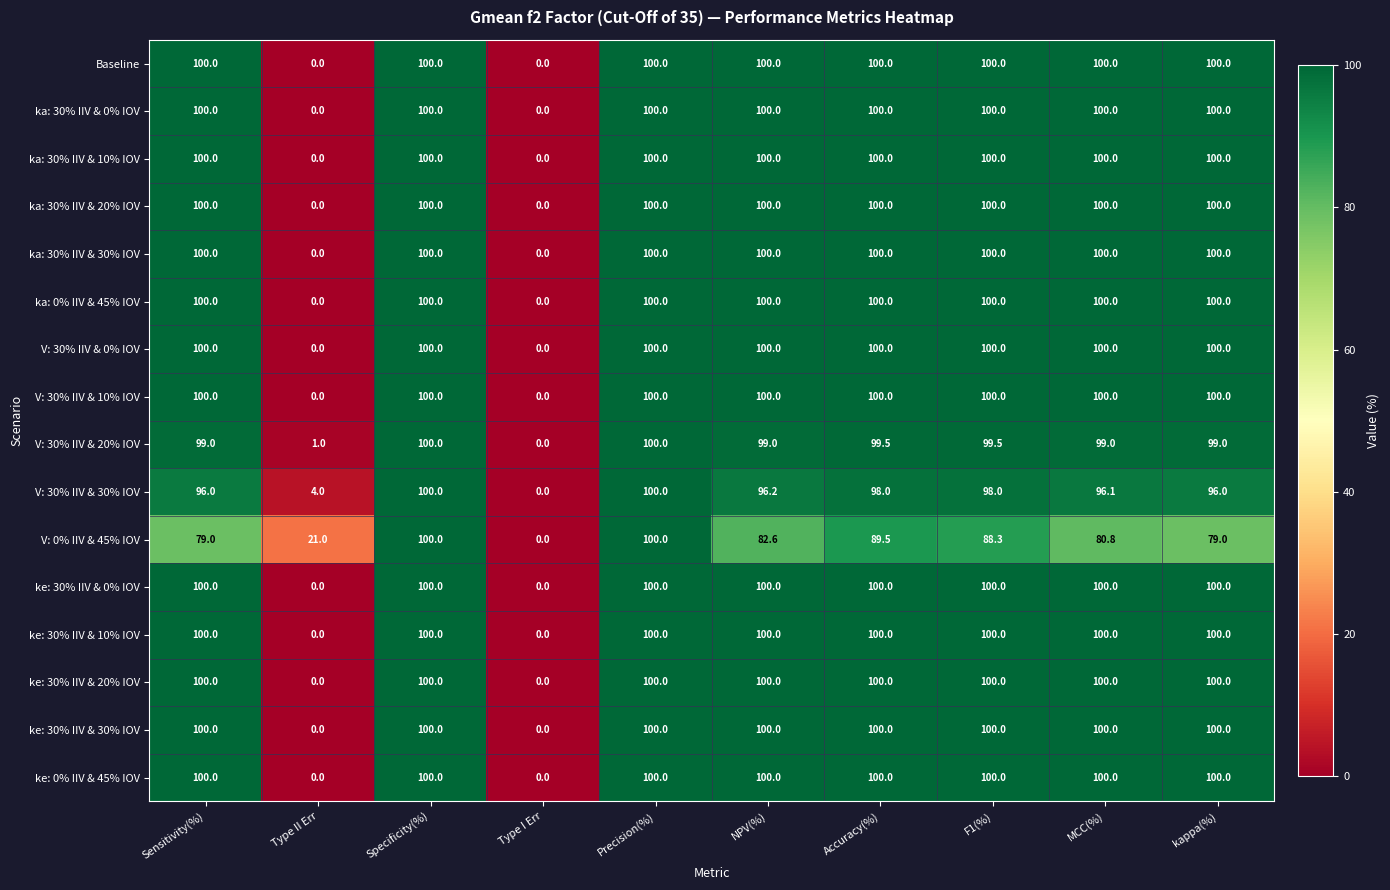

How many categories are shown in the chart?

10